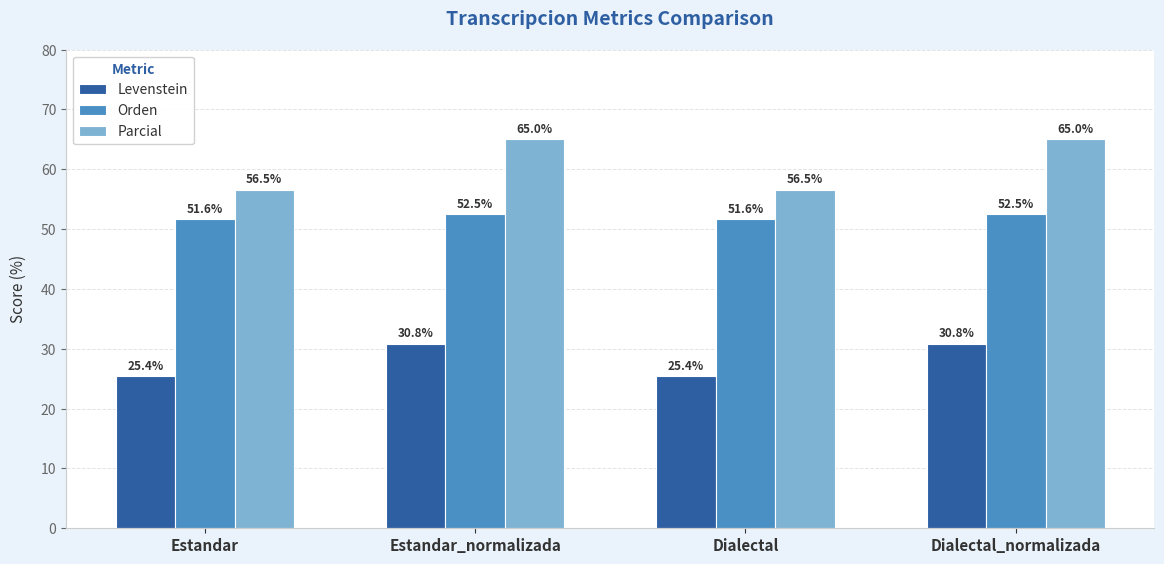

Reading right to left, what are all the values shown in this chart?

Levenstein: Dialectal_normalizada=30.8	Dialectal=25.4	Estandar_normalizada=30.8	Estandar=25.4
Orden: Dialectal_normalizada=52.5	Dialectal=51.6	Estandar_normalizada=52.5	Estandar=51.6
Parcial: Dialectal_normalizada=65.0	Dialectal=56.5	Estandar_normalizada=65.0	Estandar=56.5